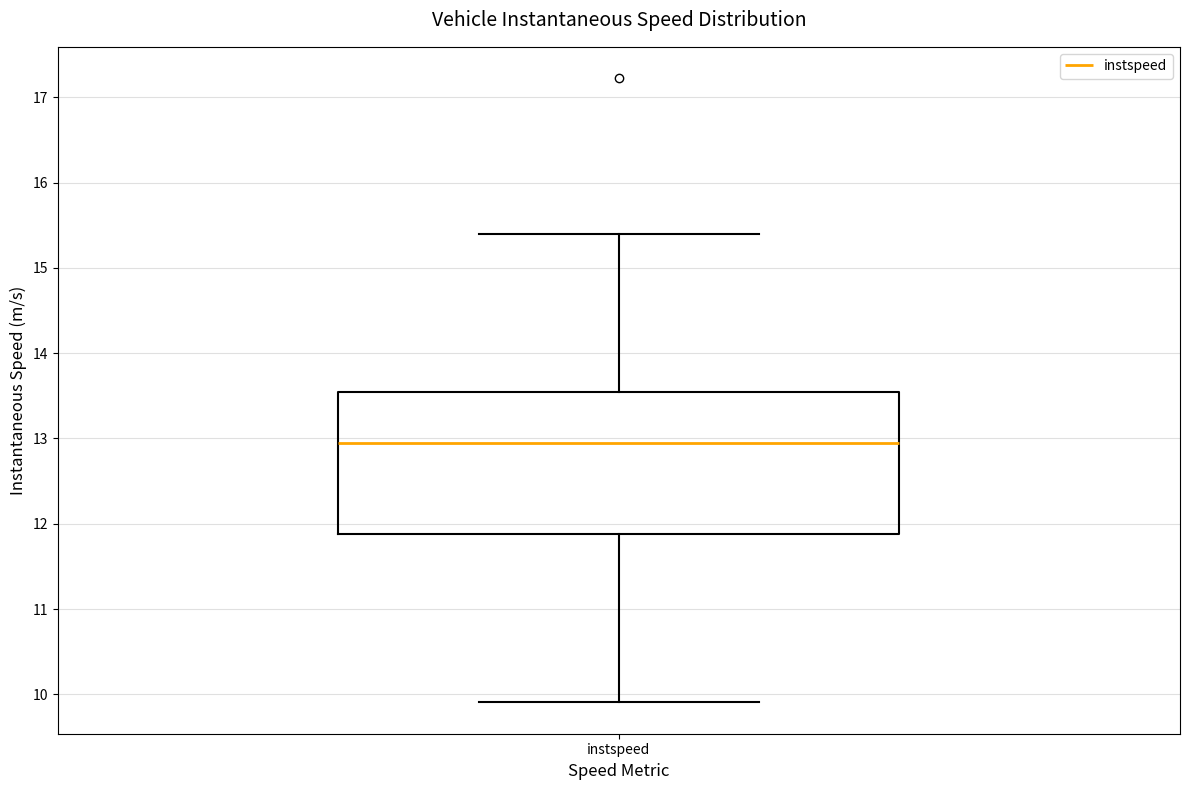

Read this box plot against the y-axis: the position of the median line, the range covered by the box, and the ends of both whiskers. The values are not printed on the chart, so give them approximately, as read against the axis.

median 12.9, box 11.9 to 13.5, whiskers 9.9 to 15.4